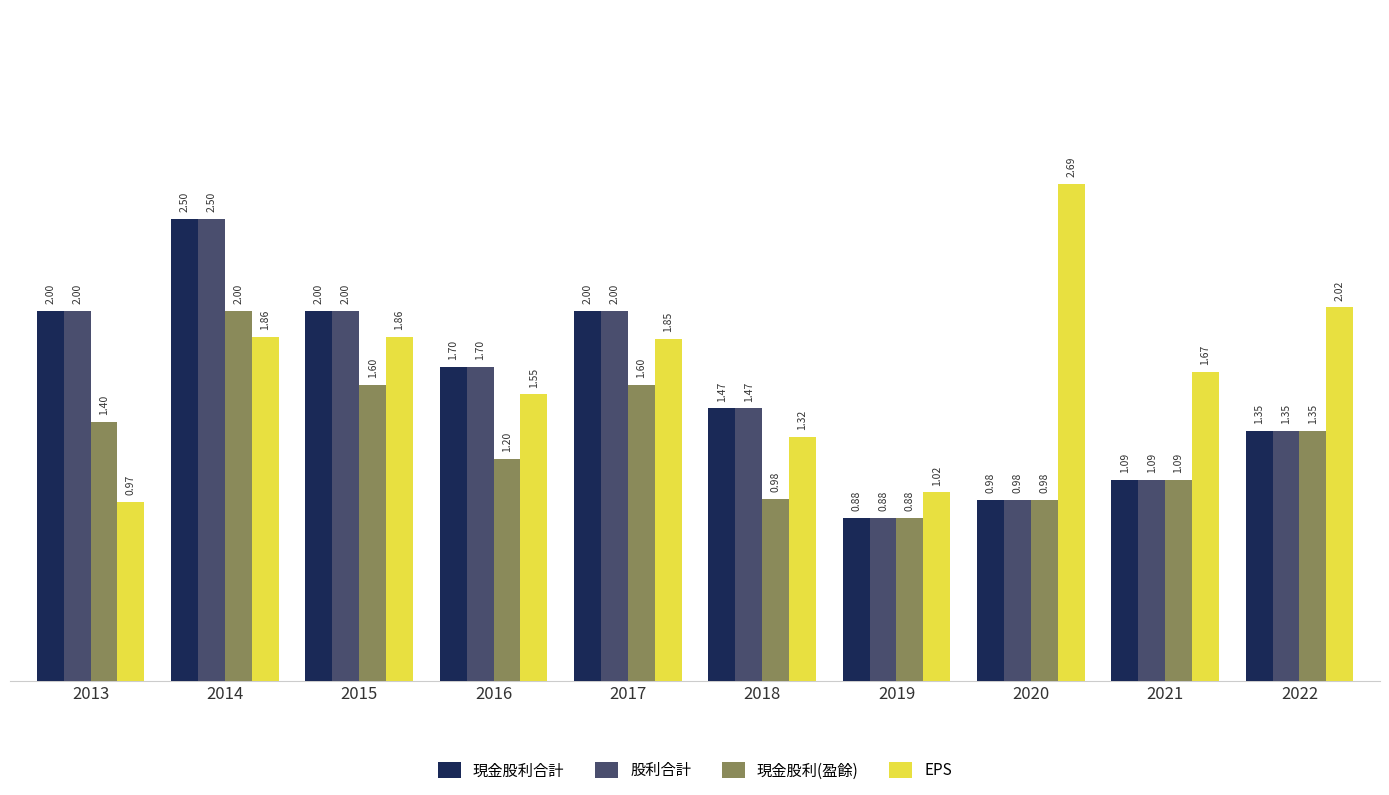

What are all the series names shown in the legend?

現金股利合計, 股利合計, 現金股利(盈餘), EPS